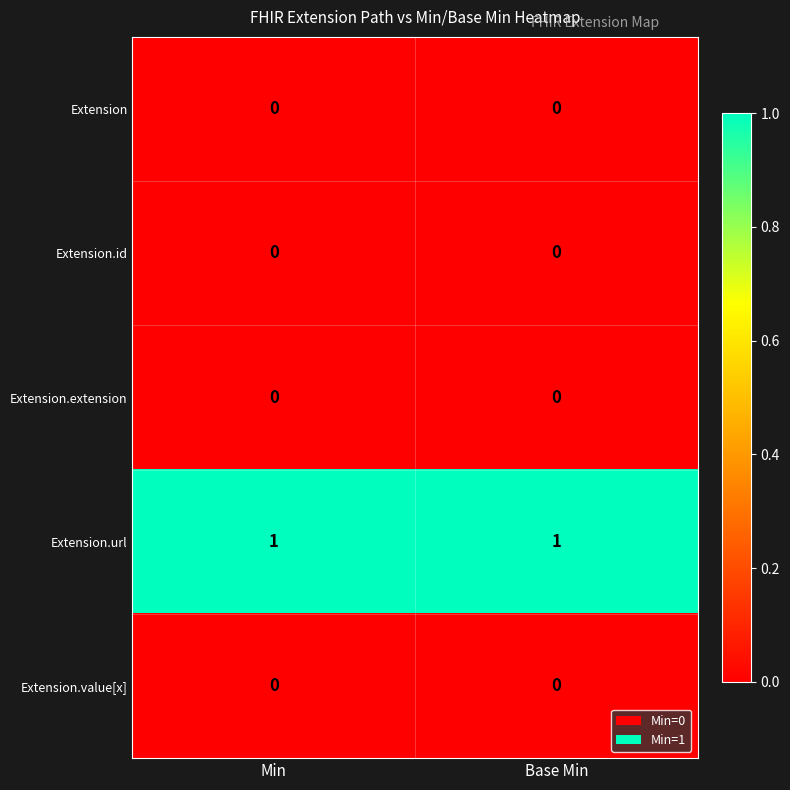

Is the value of Extension.url at Min greater than the value of Extension.value[x] at Base Min?

Yes